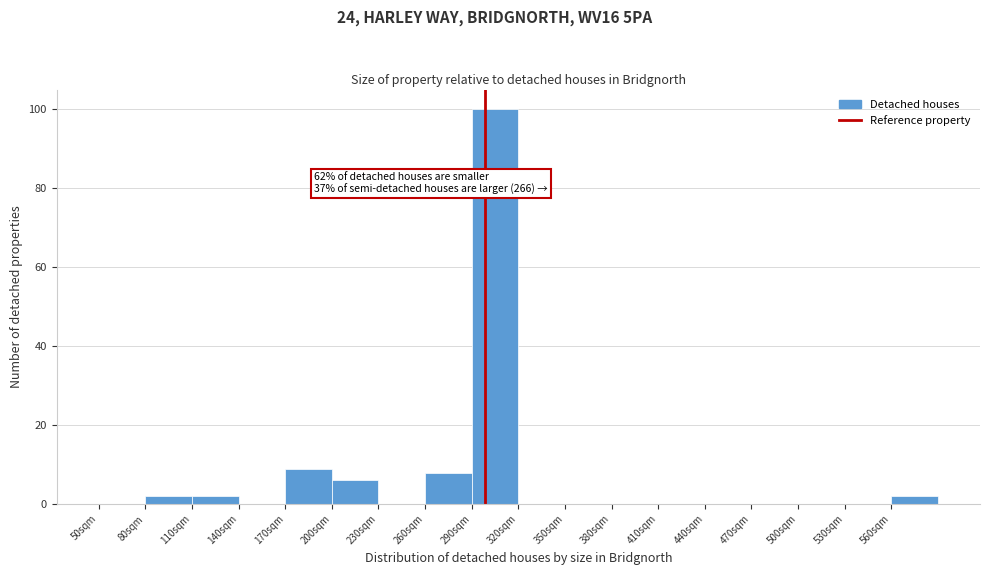

Which range on the x-axis has the tallest bar?

290 to 320